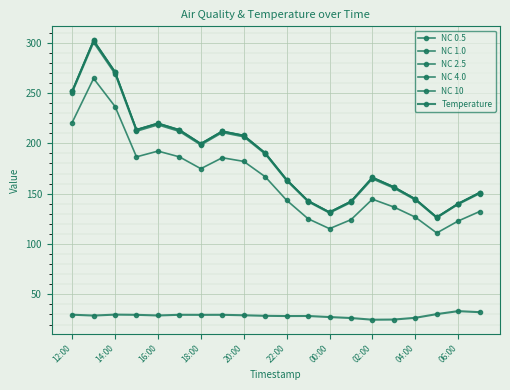

How many values in the NC 2.5 series are below 190?

10